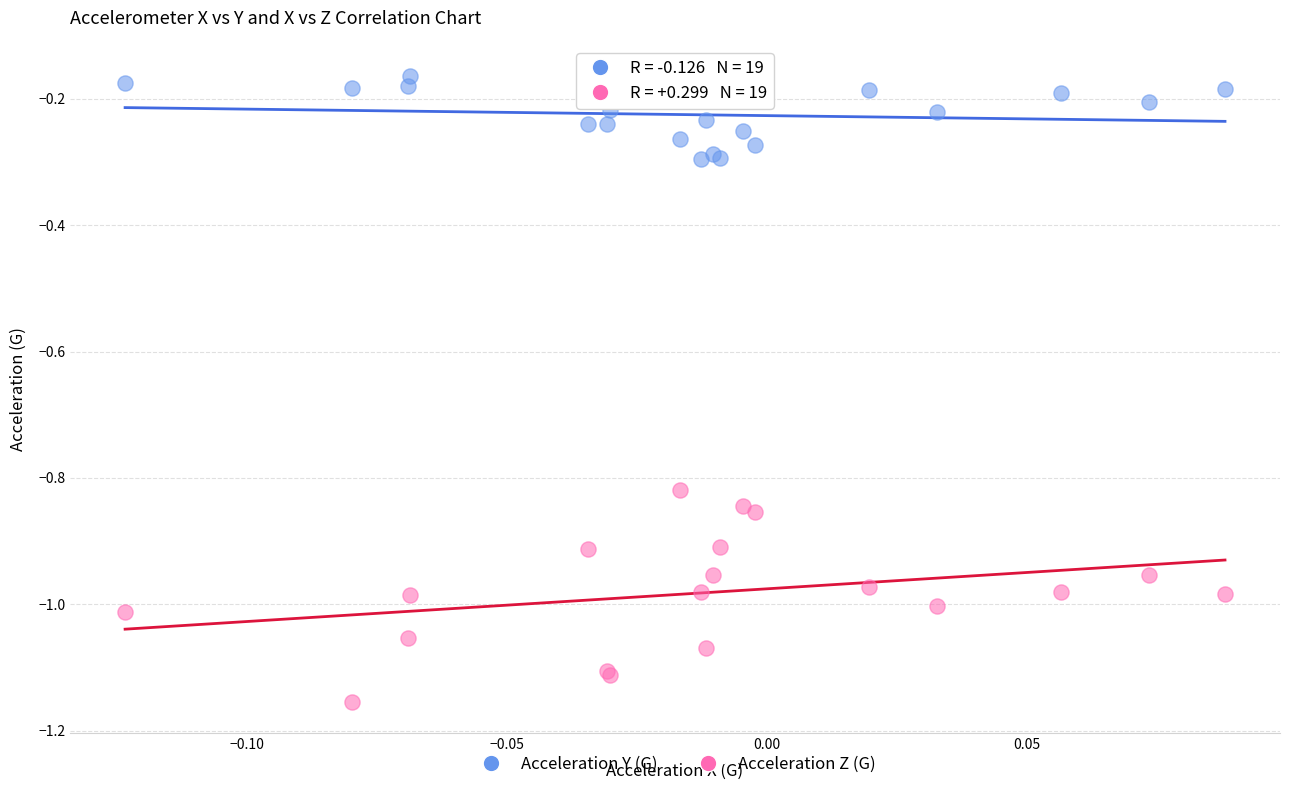

Which series has the widest spread of Y values?

Acceleration Z (G)